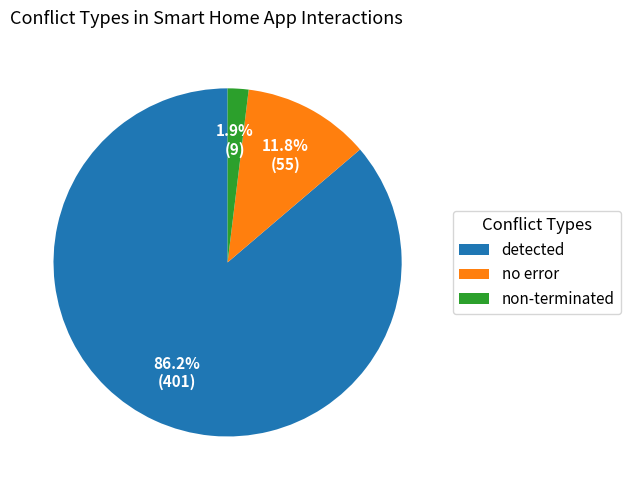

To the nearest percent, what is the difference between the non-terminated and no error slice percentages?

10%